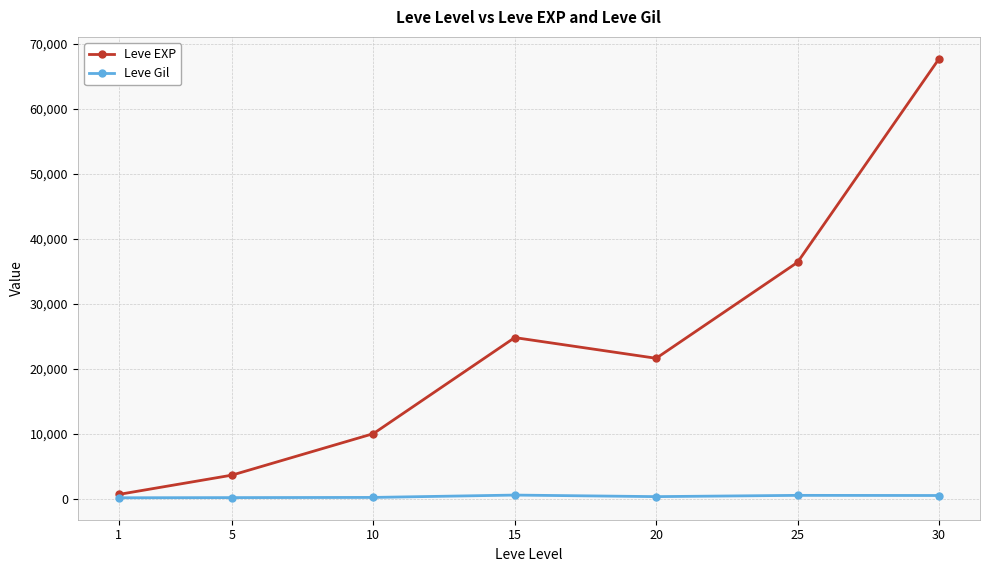

What is the maximum value for Leve EXP?

67730